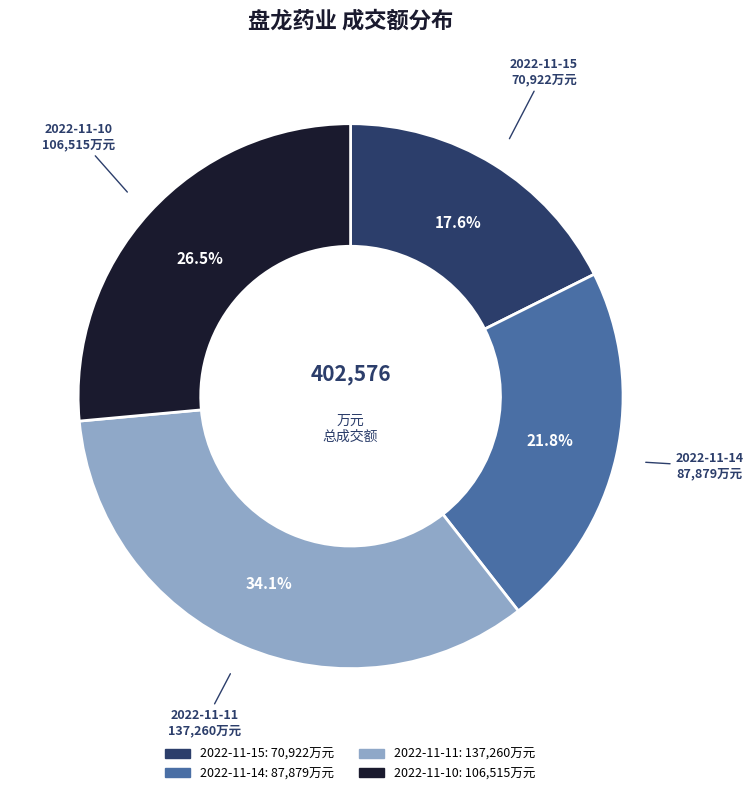

Approximately how many times larger is the value at 2022-11-15 compared to 2022-11-10?

0.7